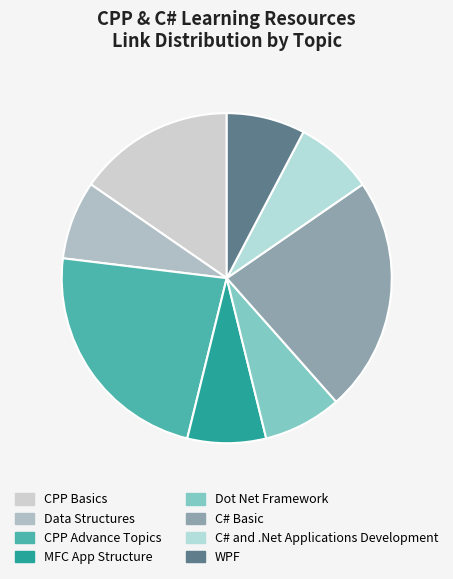

How many slices are in this pie chart?

8